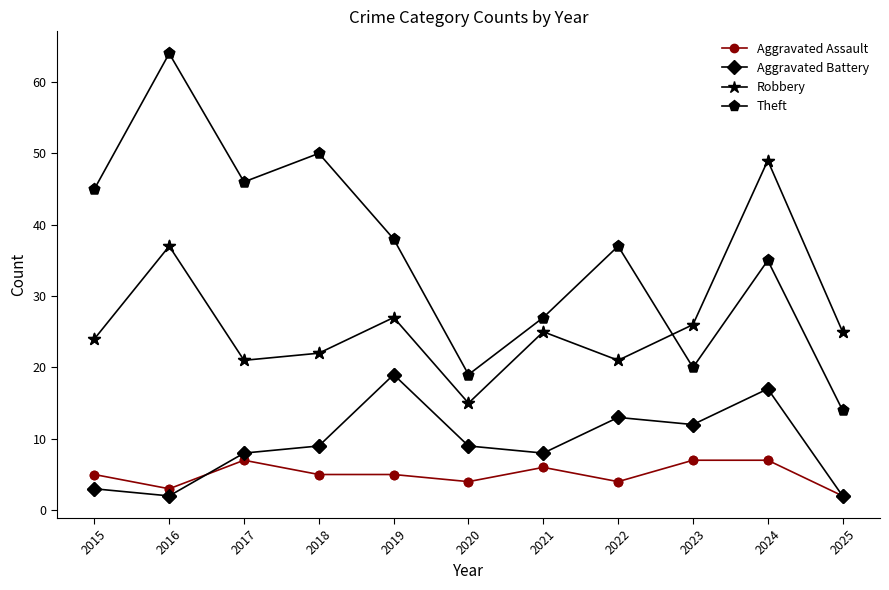

What are all the series names shown in the legend?

Aggravated Assault, Aggravated Battery, Robbery, Theft